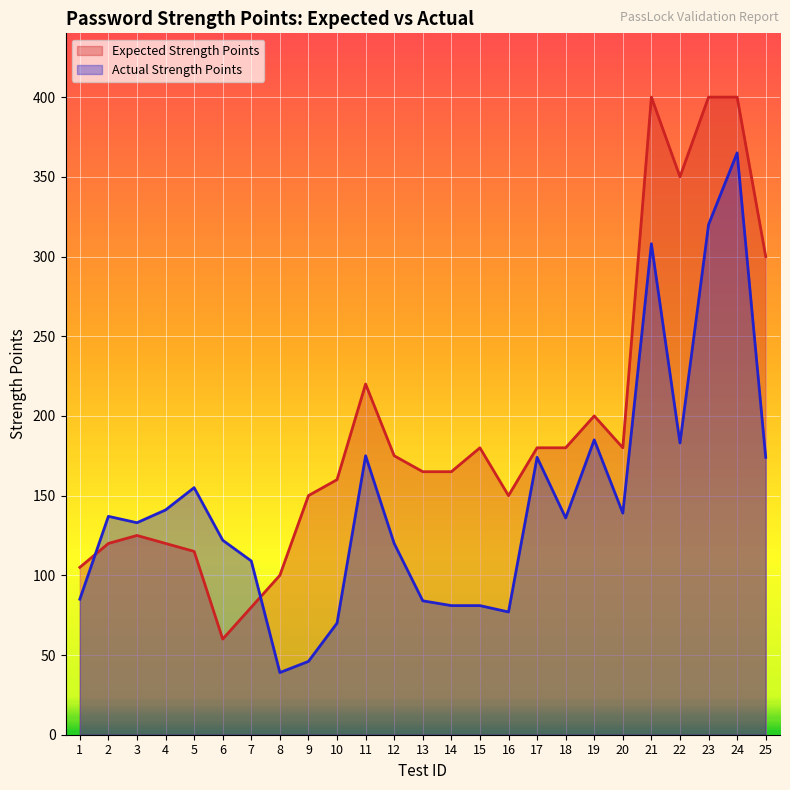

Rank the series at 23 from highest to lowest value.

Expected Strength Points, Actual Strength Points